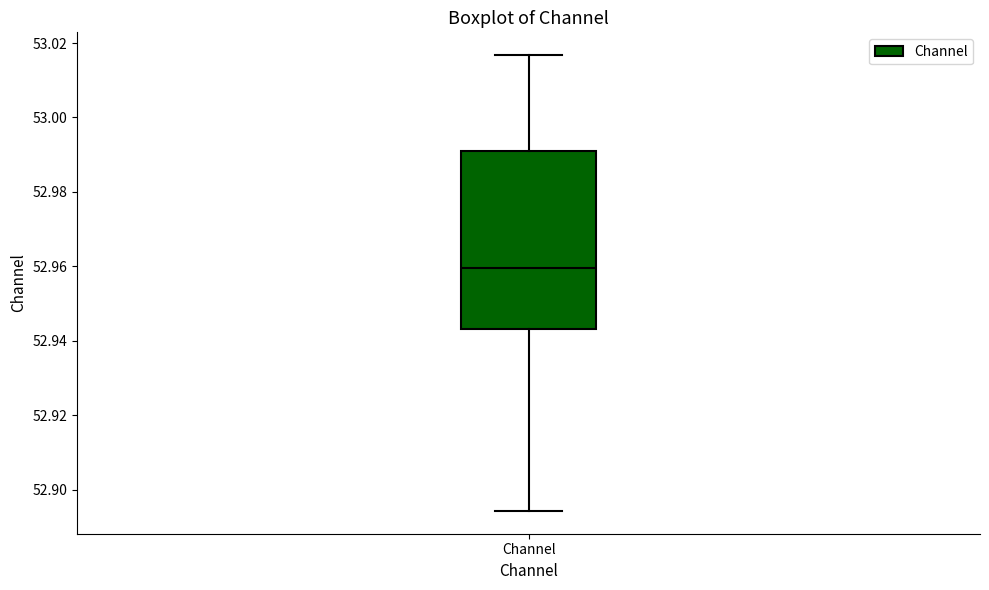

Transcribe this box plot: give where the median line is, the range the box spans, and where the two whiskers end, as read against the y-axis. The values are not printed on the chart, so give them approximately, as read against the axis.

median 52.960, box 52.944 to 52.990, whiskers 52.894 to 53.016